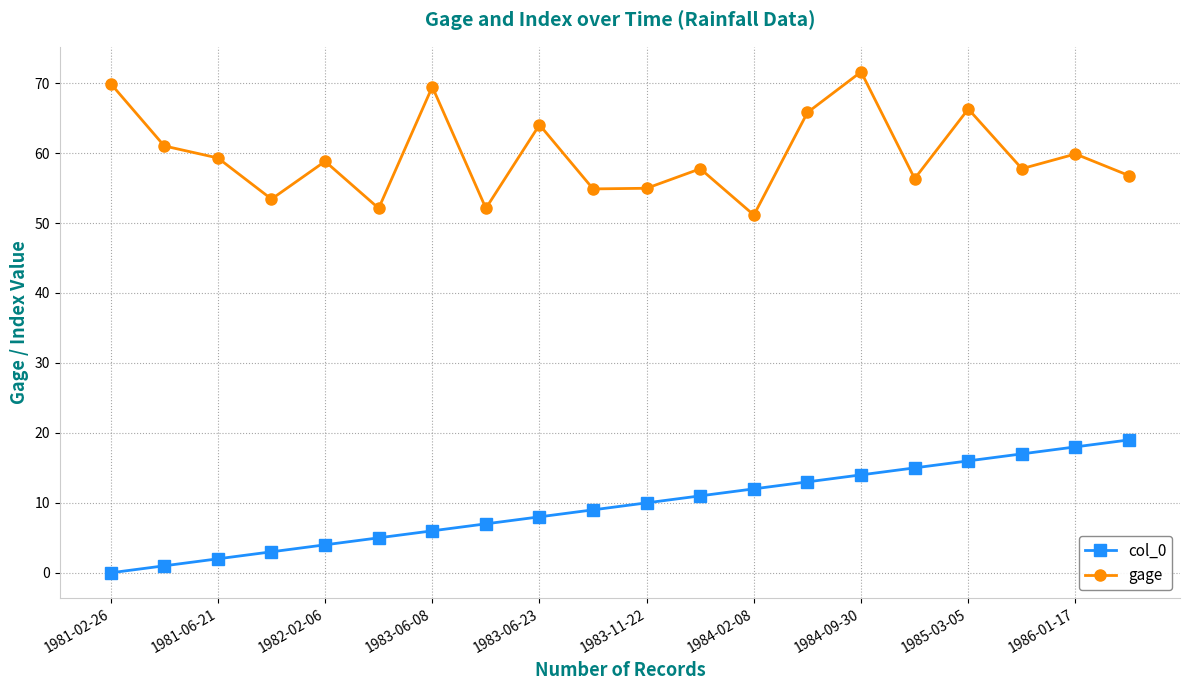

How many interior local valleys does the gage series have?

7